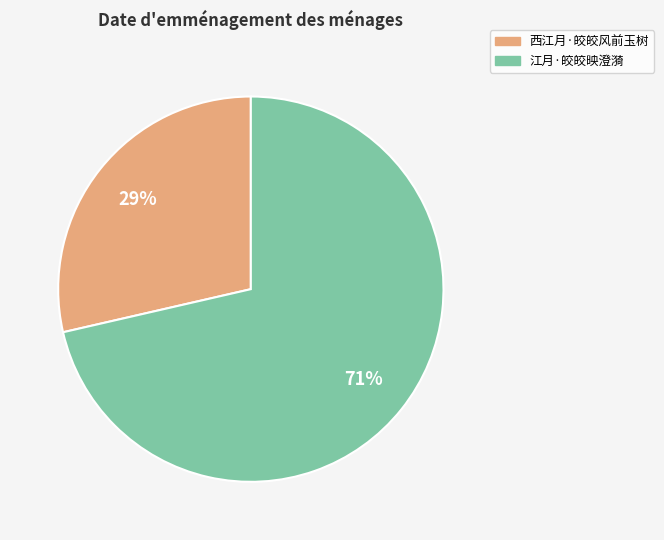

How many segments does this pie chart have?

2